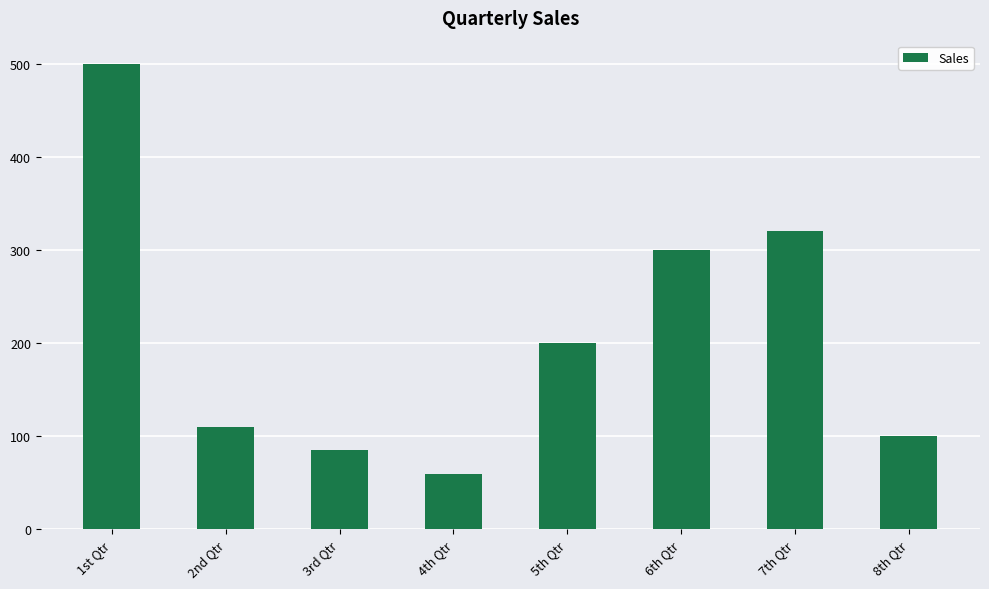

List the labels in order of value, largest first.

1st Qtr, 7th Qtr, 6th Qtr, 5th Qtr, 2nd Qtr, 8th Qtr, 3rd Qtr, 4th Qtr